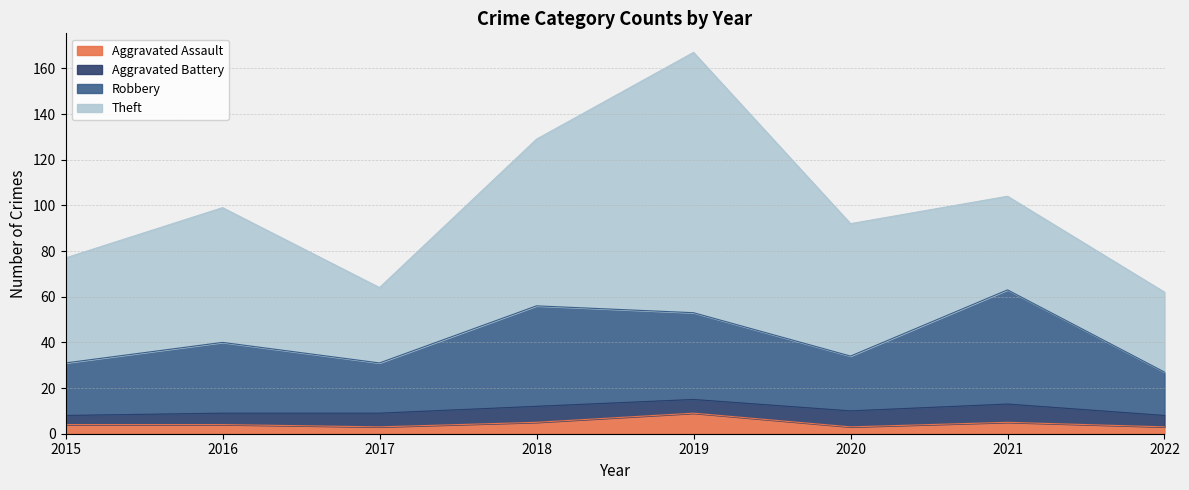

Which category has the highest value in the Robbery series?

2021